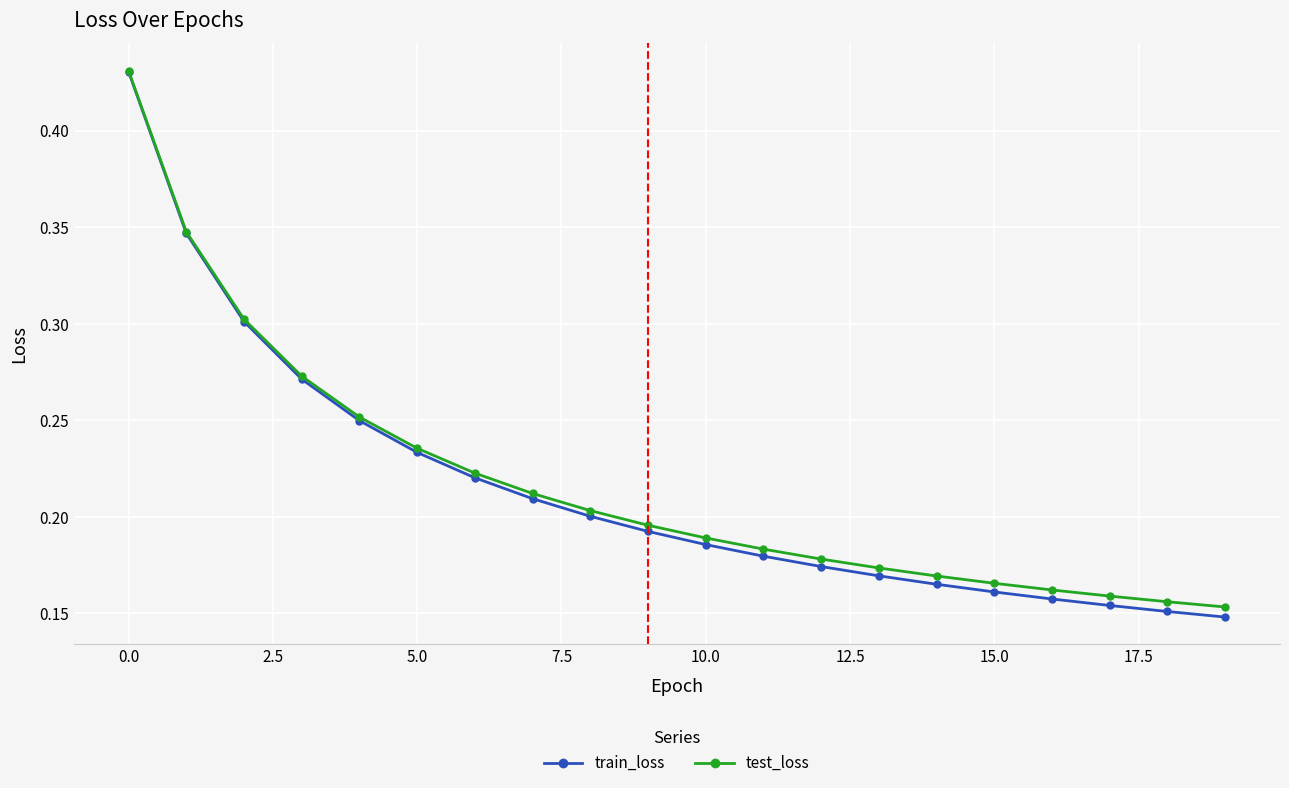

Which series has the widest spread of values?

train_loss